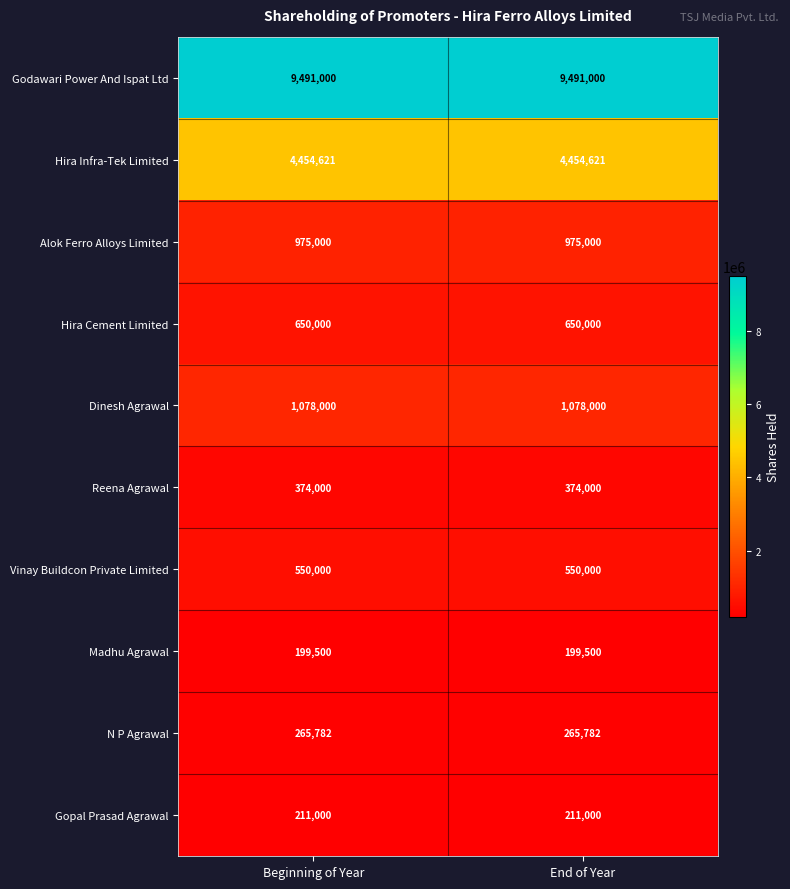

What is the sum of all Madhu Agrawal values?

399000